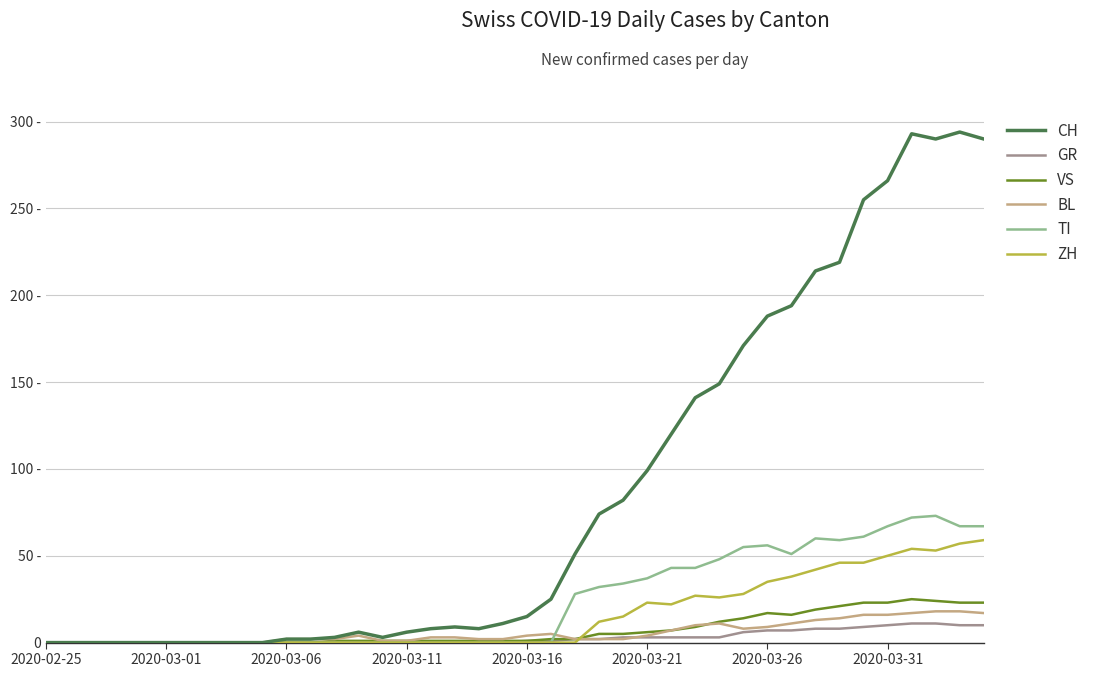

Is this an area chart (filled region under the line)?

No